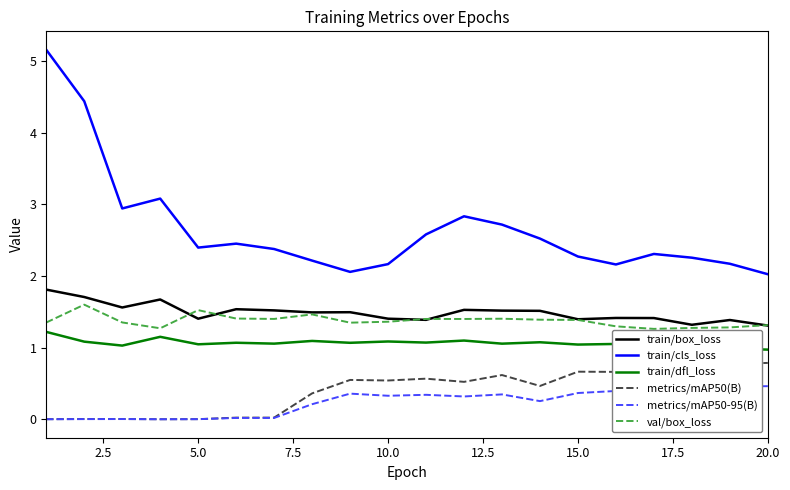

True or false: train/box_loss and train/dfl_loss intersect in this chart.

False